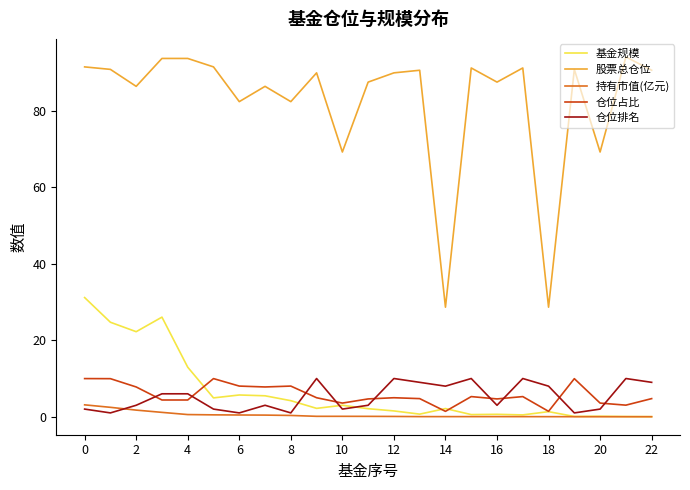

True or false: 基金规模 and 股票总仓位 intersect in this chart.

False